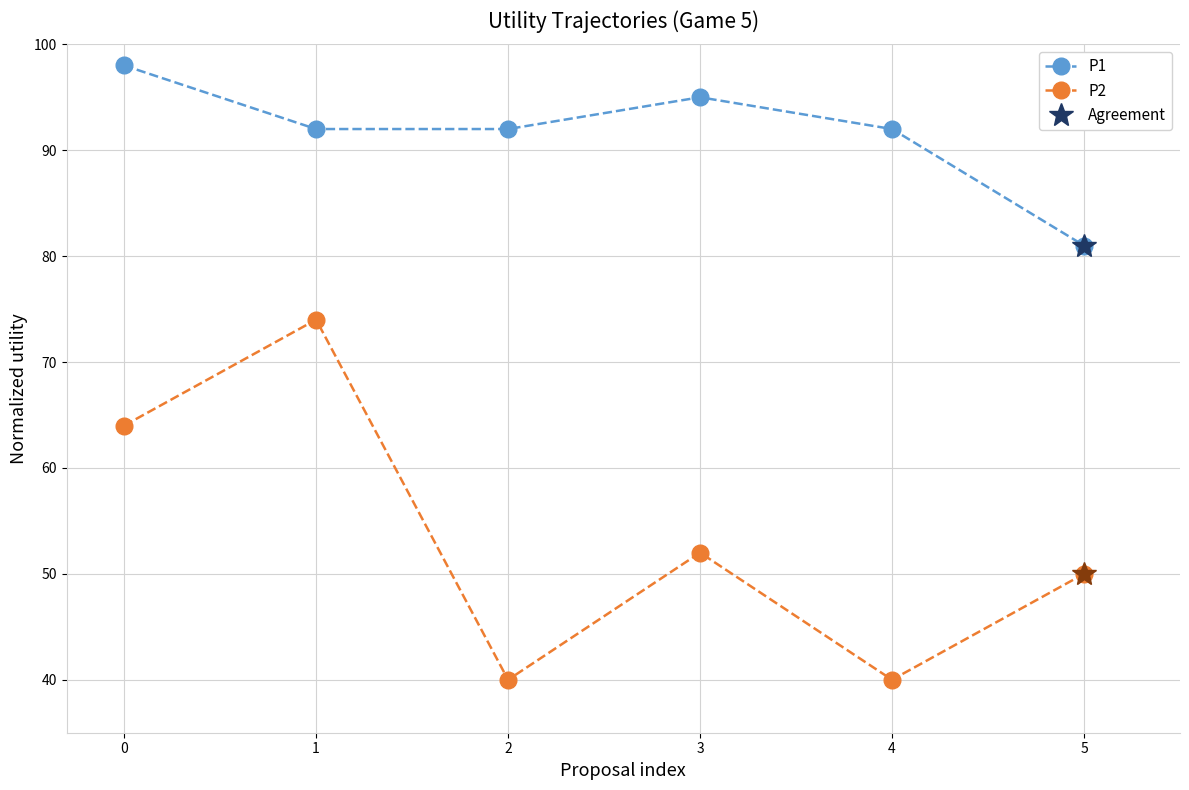

True or false: P2 has more than 1 interior local peaks.

True